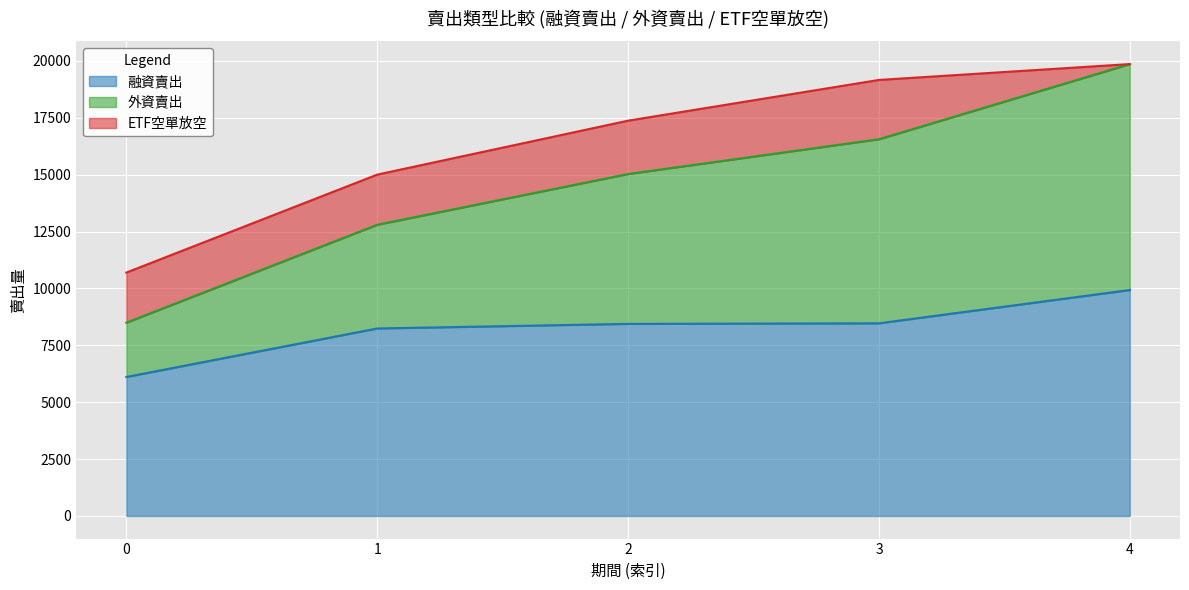

True or false: 外資賣出 and 融資賣出 cross at least once.

False